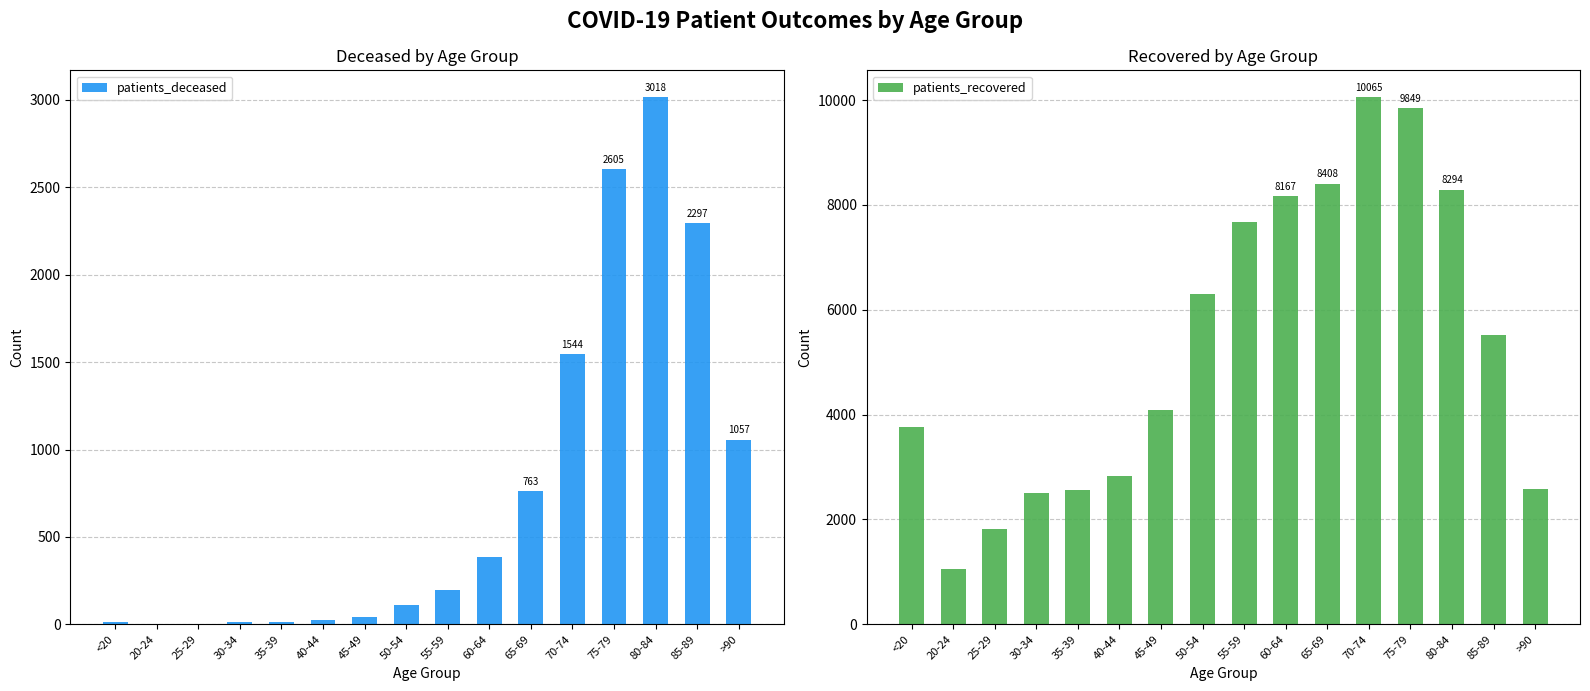

What value does the patients_deceased series have at 45-49?

42